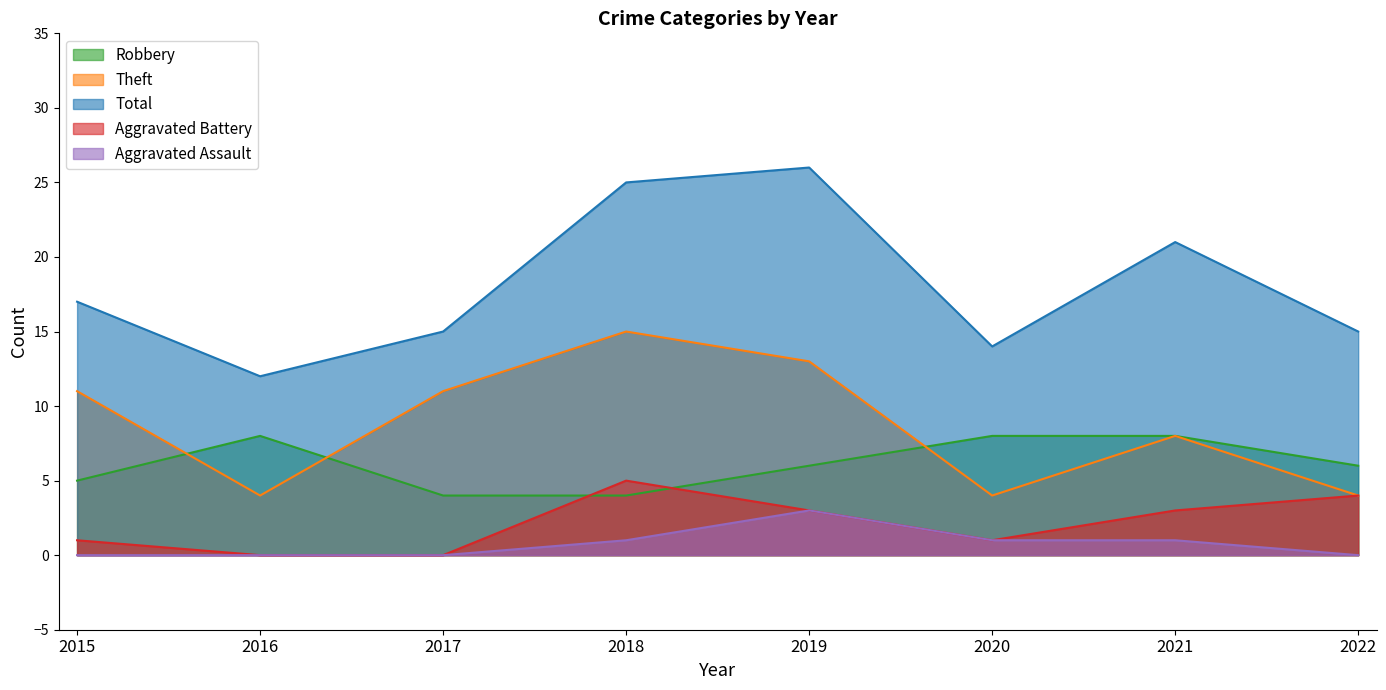

Which series has the largest total across all categories?

Total